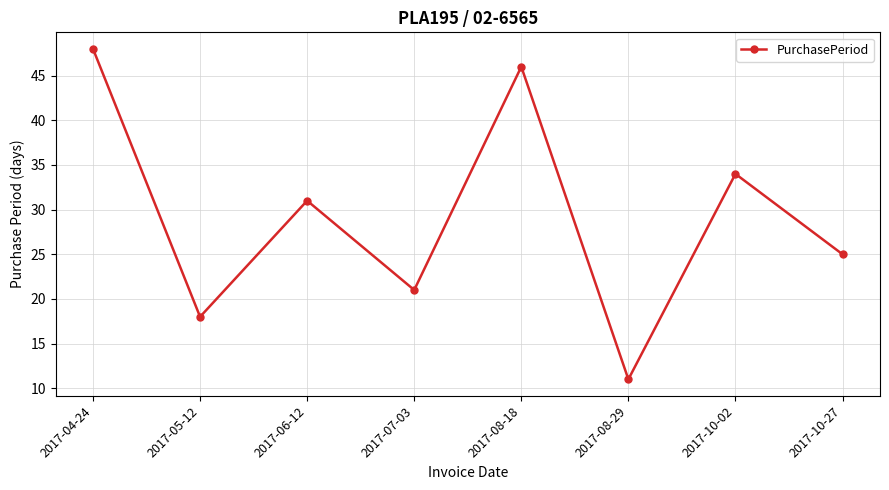

Between 2017-10-02 and 2017-10-27, which is larger?

2017-10-02